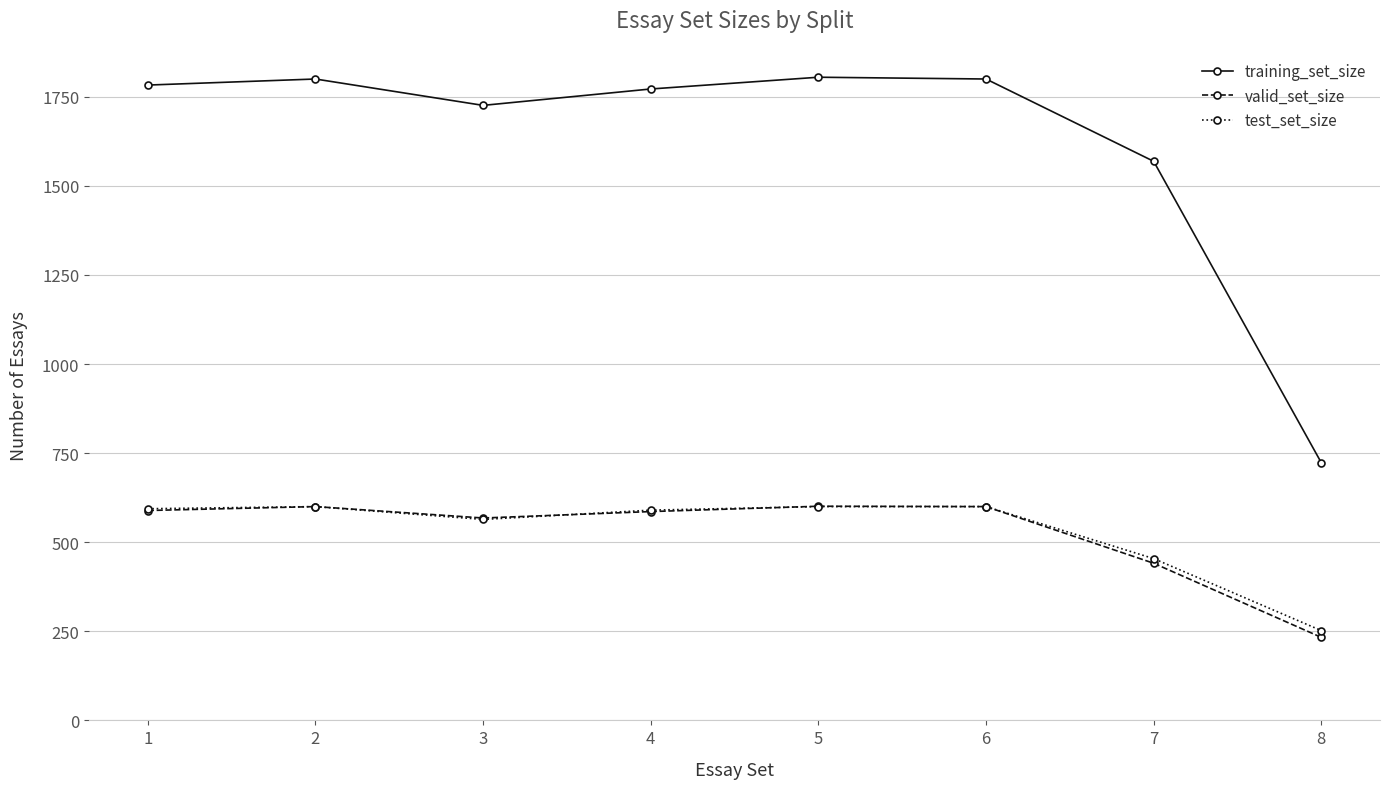

What is the value of the test_set_size point at the 5th from the left?

600